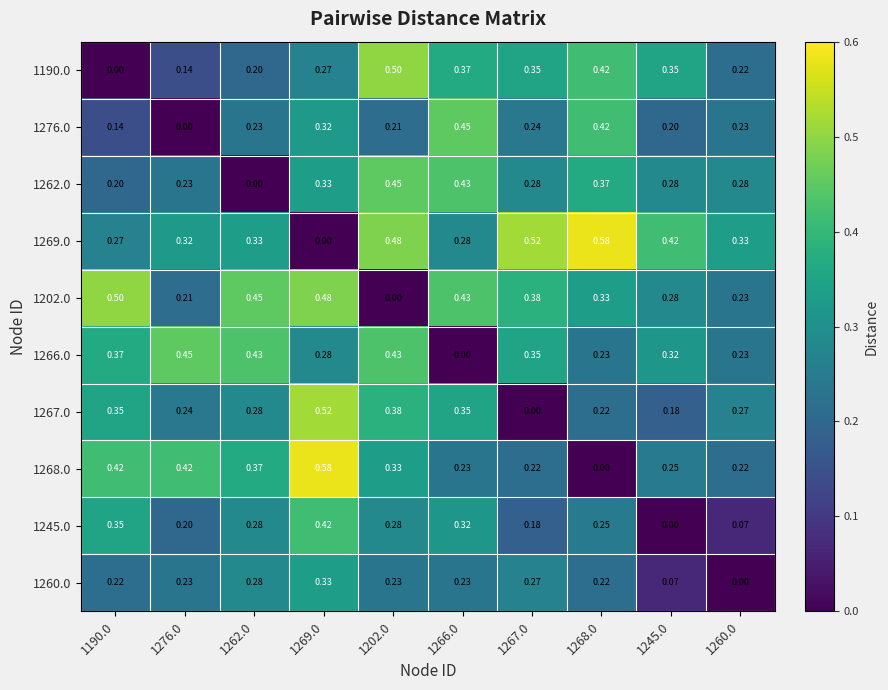

Is the value of 1268.0 at 1267.0 greater than the value of 1262.0 at 1269.0?

No